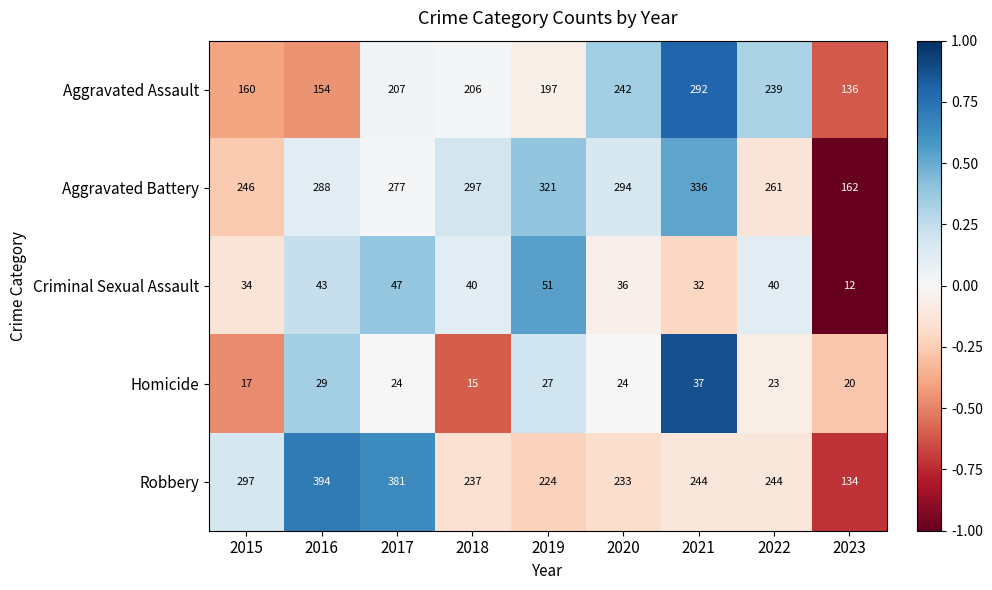

Rank the series by their maximum value, from highest to lowest.

Robbery, Aggravated Battery, Aggravated Assault, Criminal Sexual Assault, Homicide